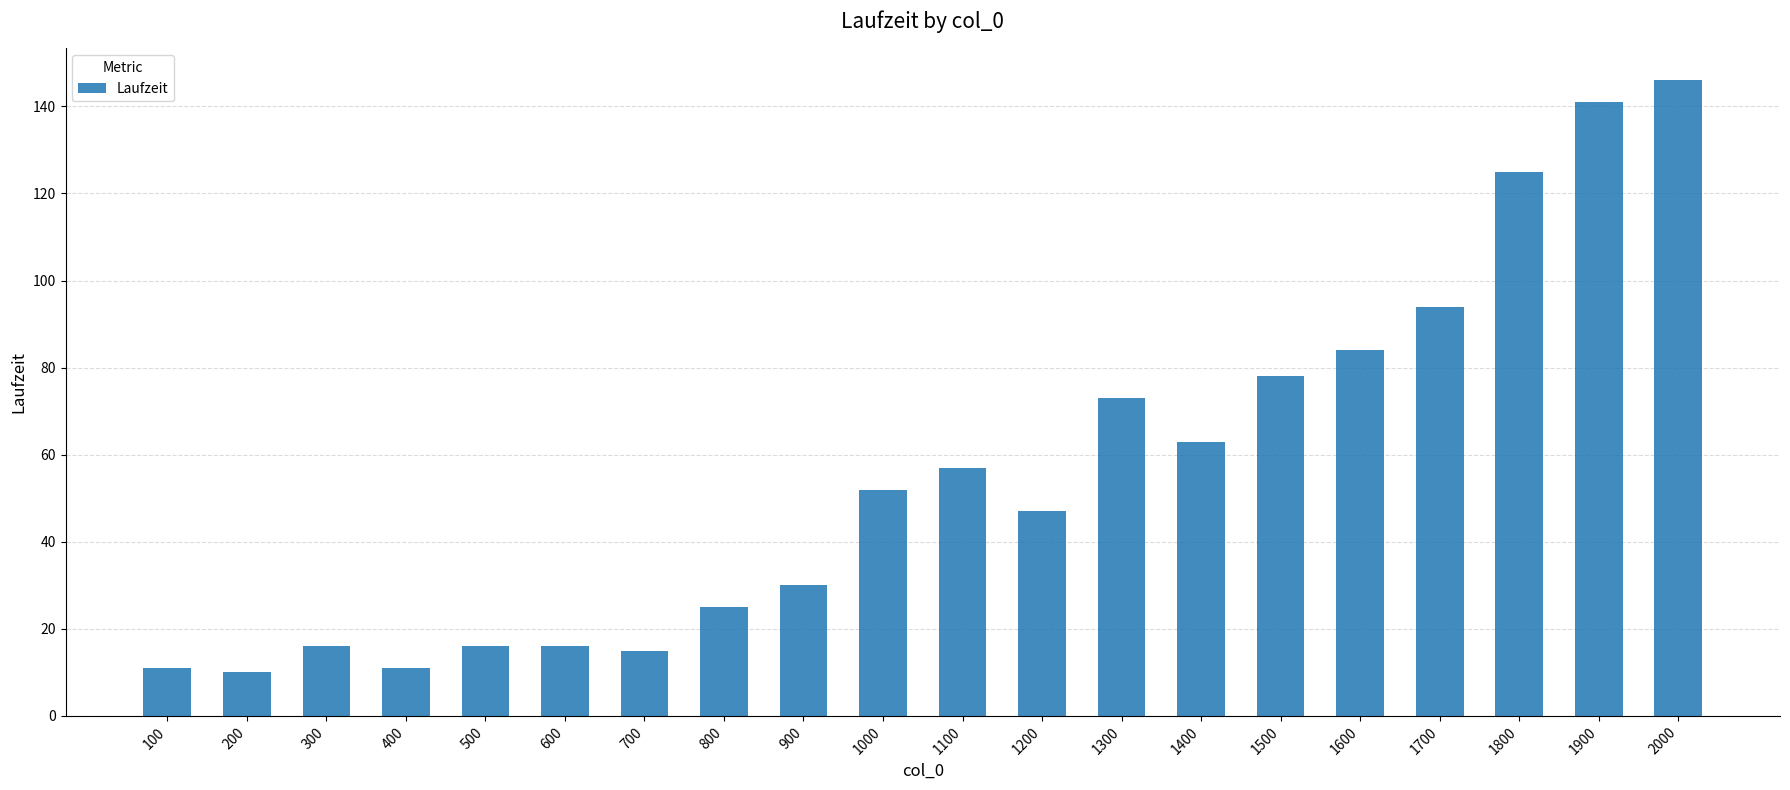

What is the difference between the maximum and minimum values?

136